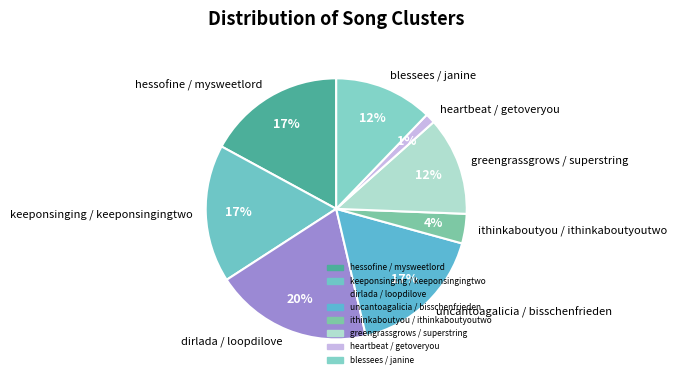

True or false: uncantoagalicia / bisschenfrieden accounts for 23% of the total.

False